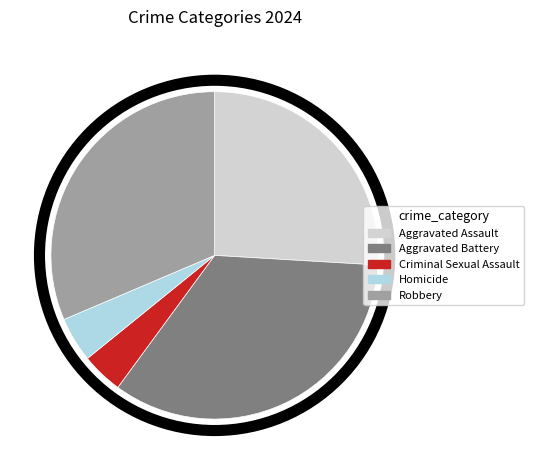

What is the largest slice in the pie chart?

Aggravated Battery